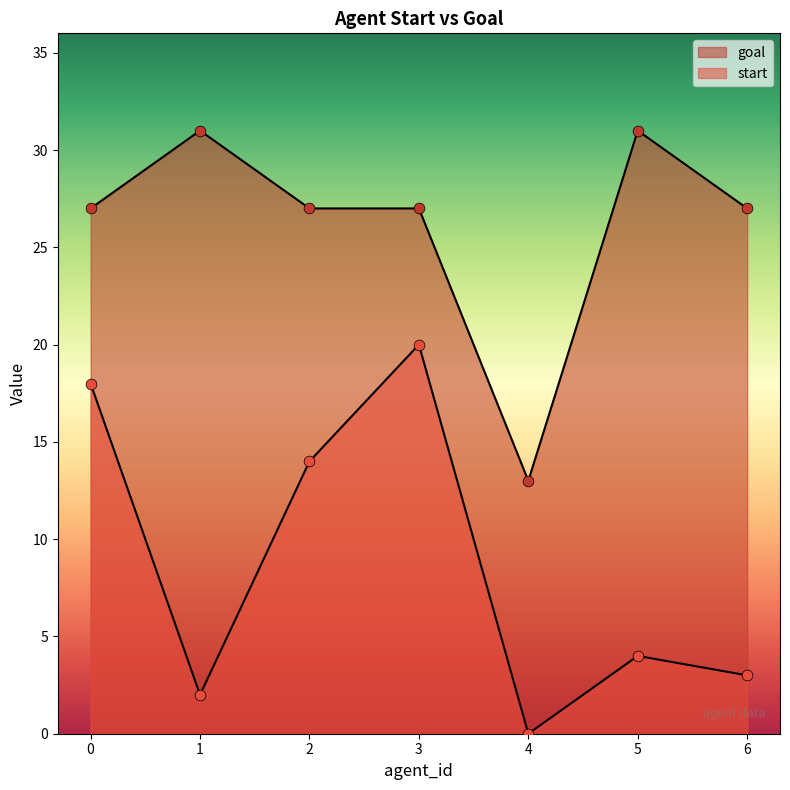

Is the value of goal at 4 greater than the value of start at 6?

Yes